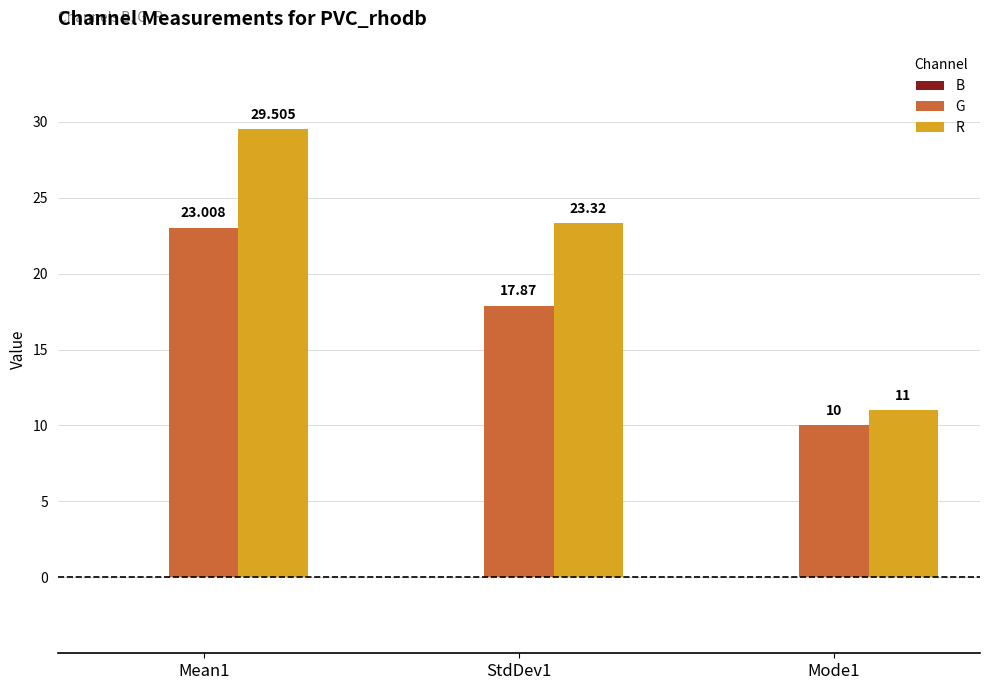

Which series has the largest range (max minus min)?

R